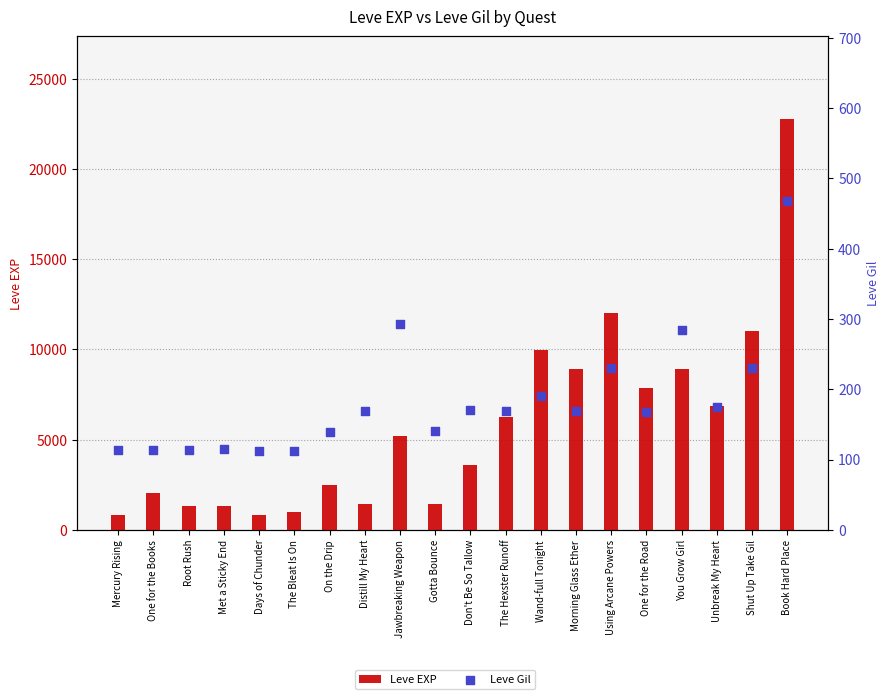

Which series contains the highest Y value?

Leve EXP